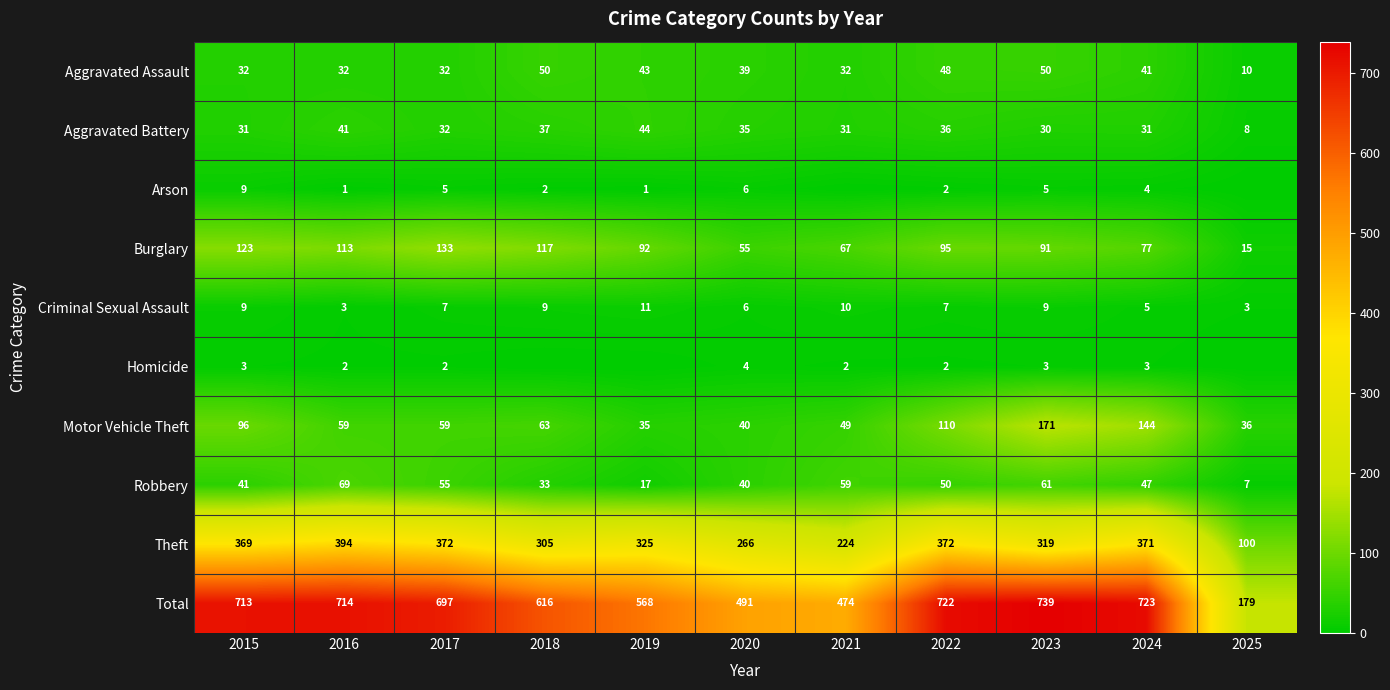

What is the difference between the maximum and minimum values in the Total series?

560